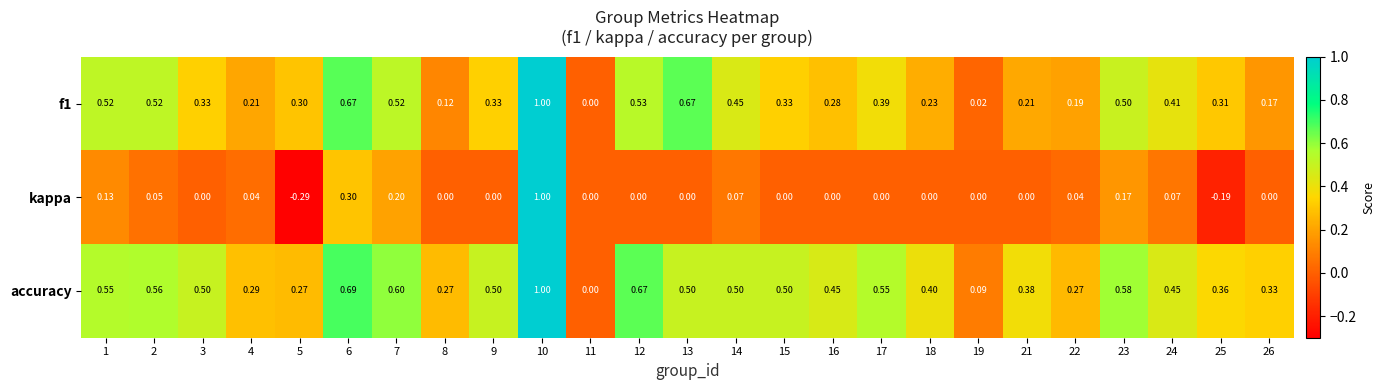

Is the value of f1 at 14 greater than the value of kappa at 25?

Yes